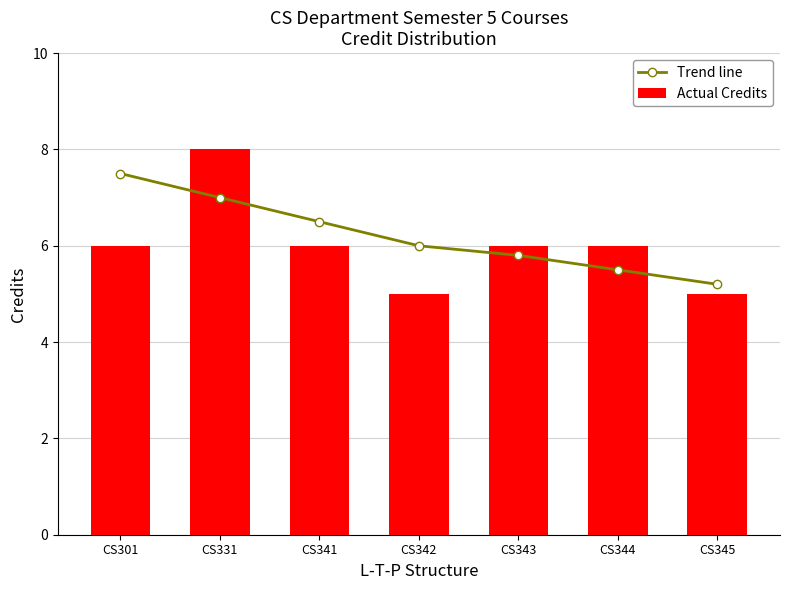

Rank the categories by Trend line value from lowest to highest.

CS345, CS344, CS343, CS342, CS341, CS331, CS301